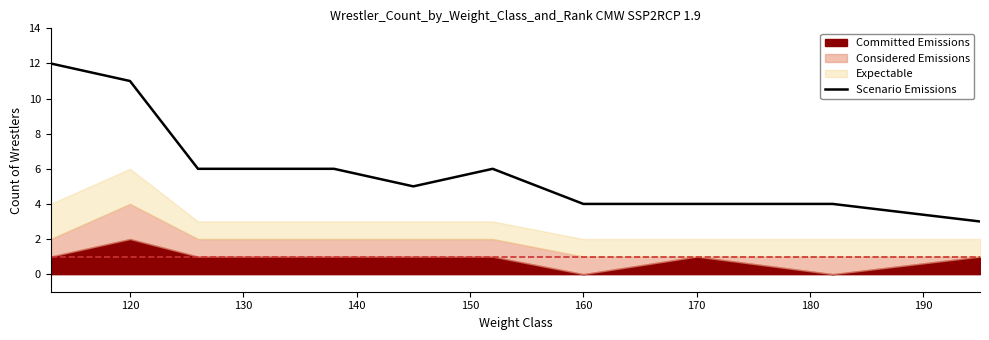

What is the lowest value of the Scenario Emissions series?

3